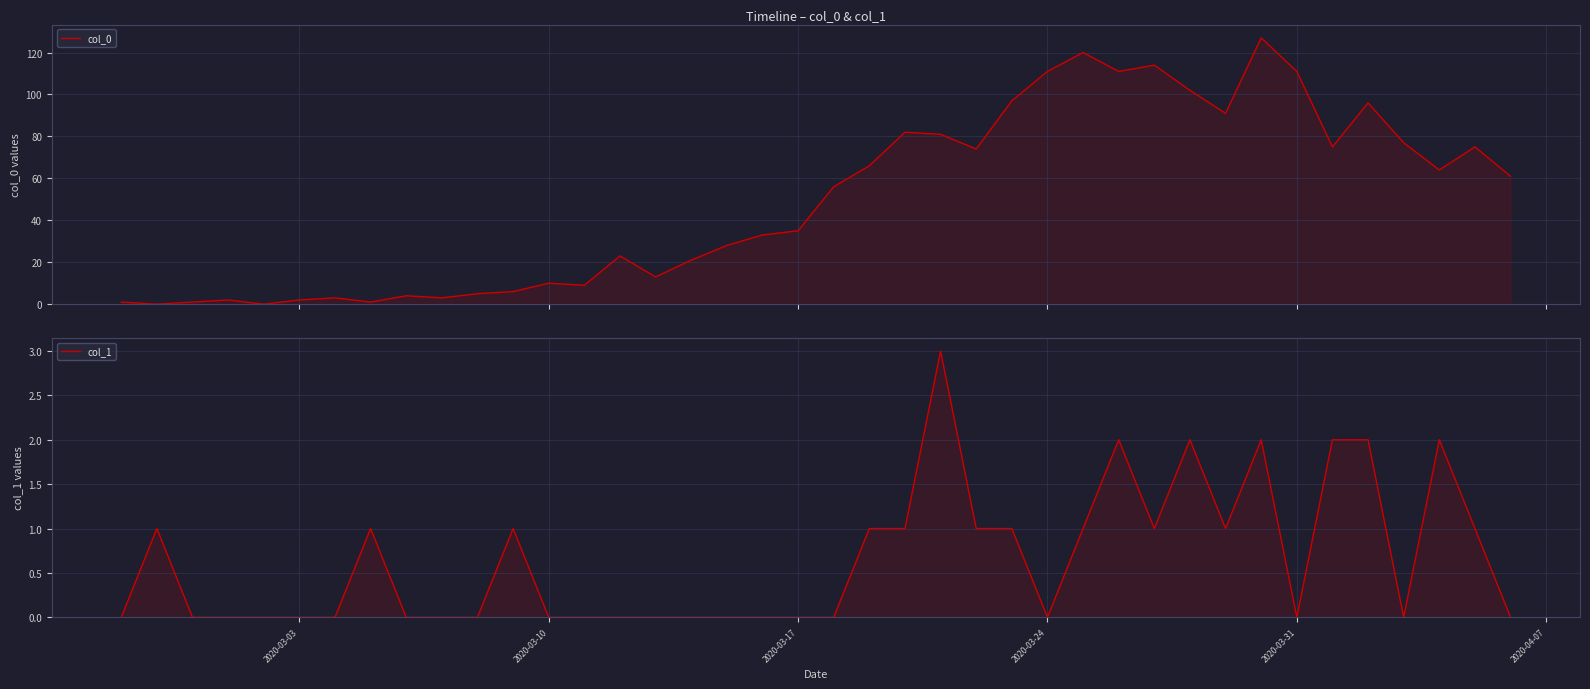

Count the number of categories in the chart.

40